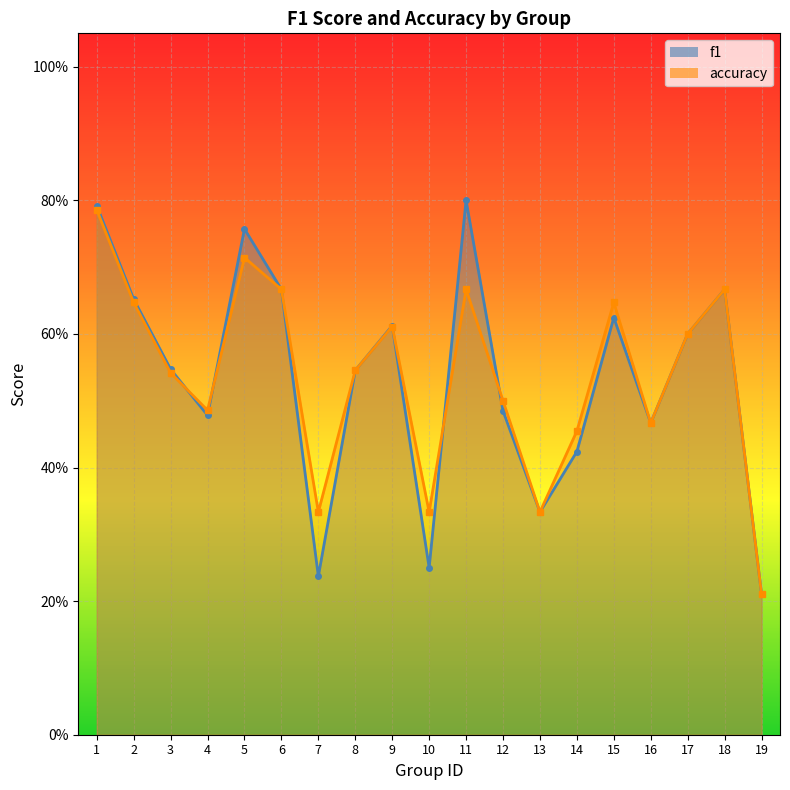

Which has a higher value, 10 or 6?

6